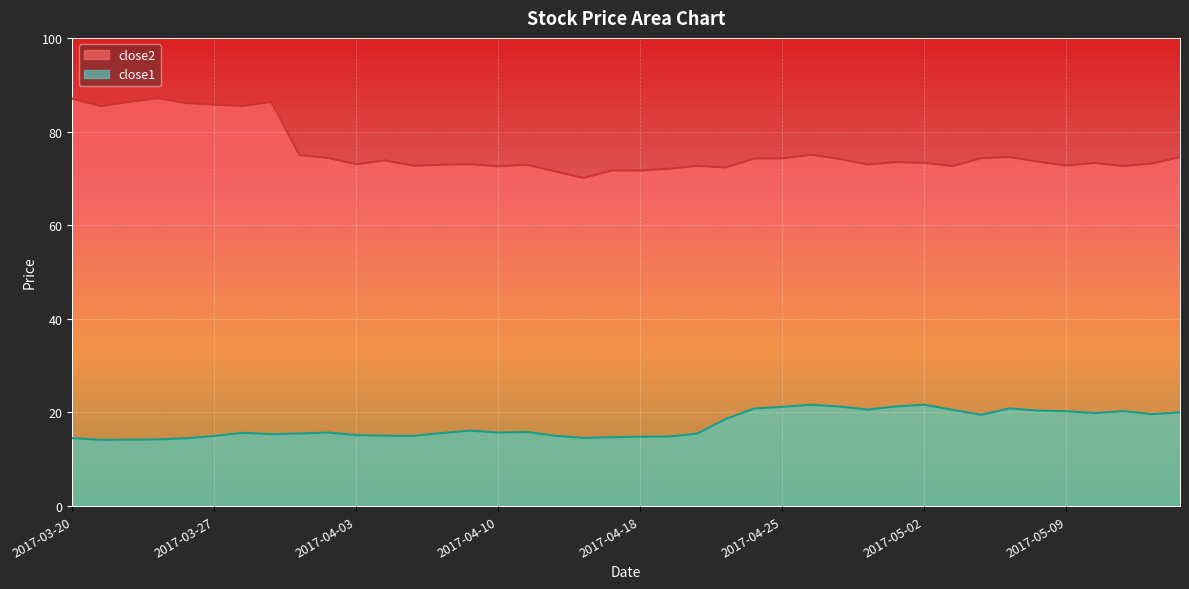

What is the minimum value shown in the chart?

14.2